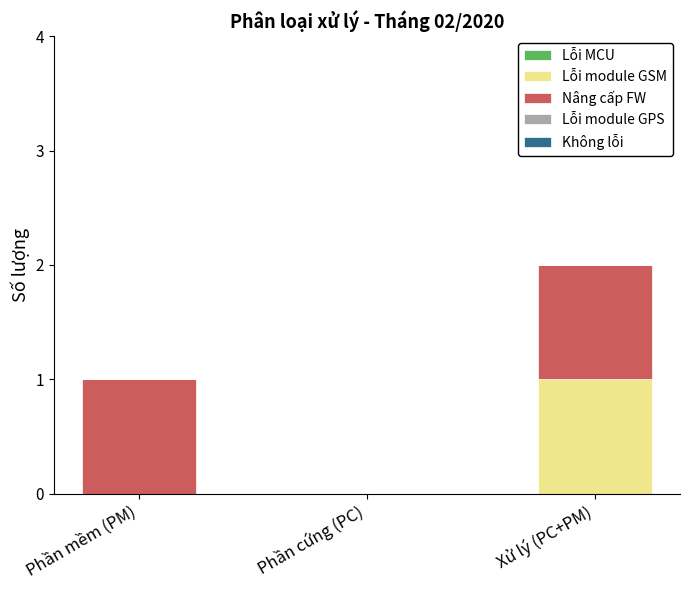

Is it true that Lỗi module GSM equals 0 at Phần mềm (PM)?

True